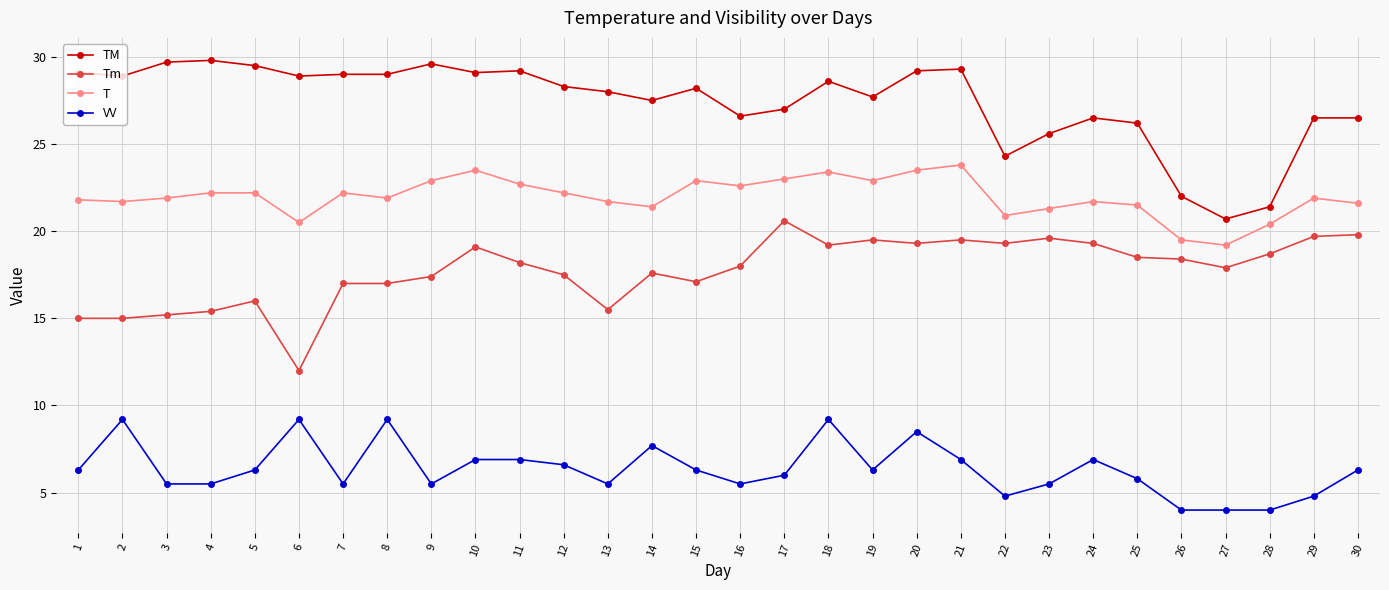

What is the value of the VV point at the 10th from the left?

6.9